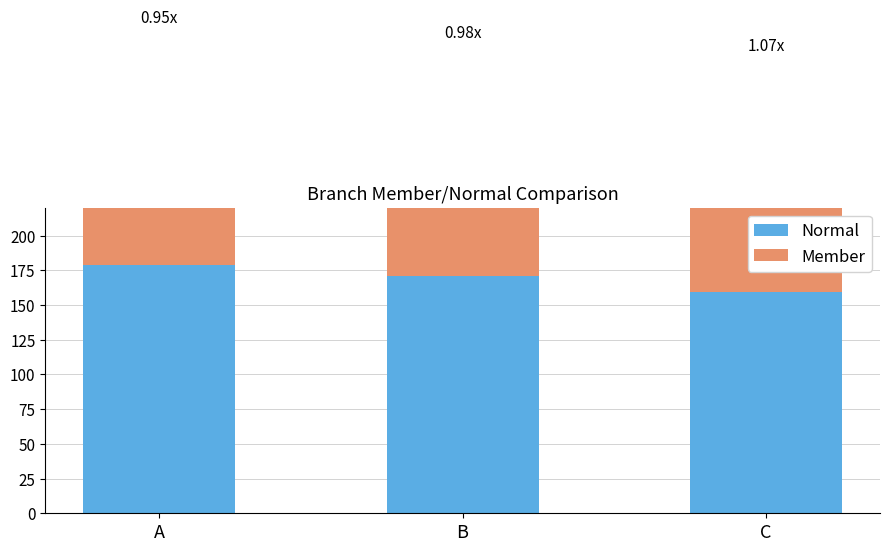

What is the average value of the Member series?

169